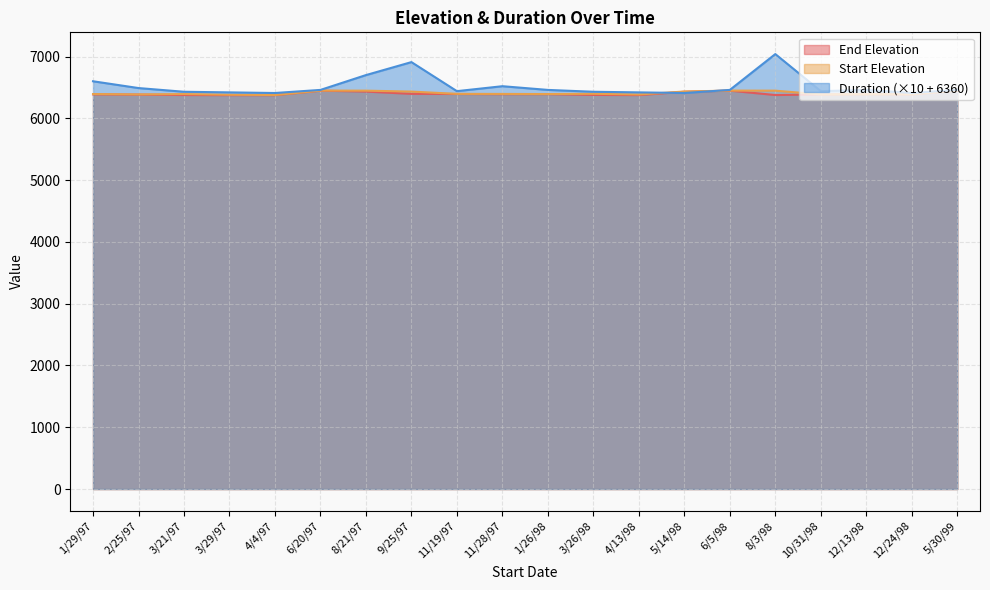

What is the label of the 10th point from the left?

11/28/97